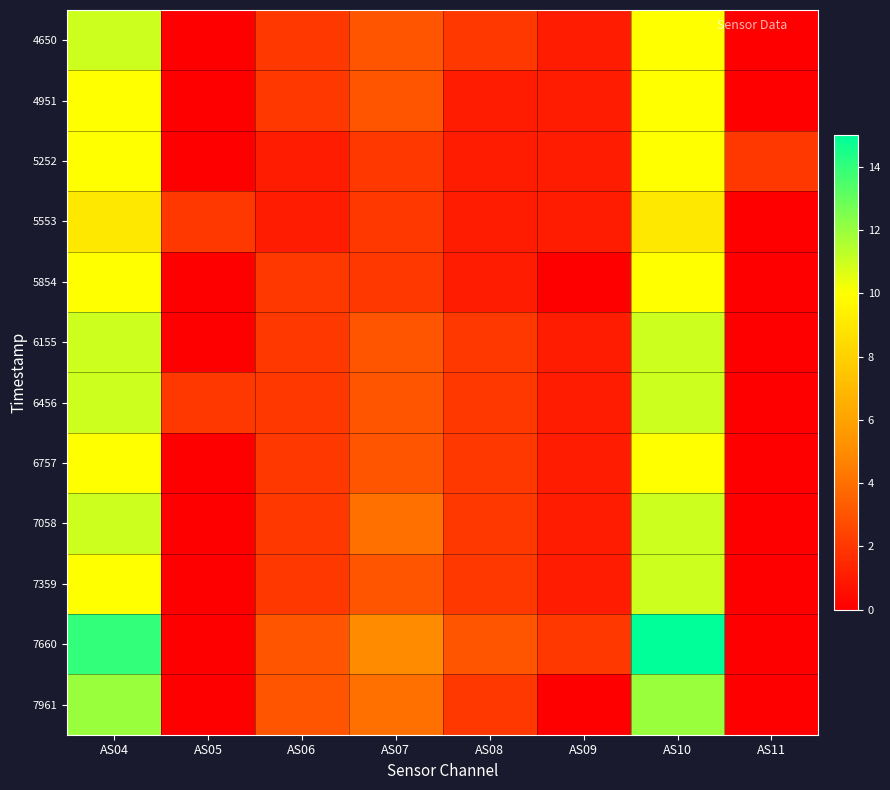

Count the number of data series in this chart.

12